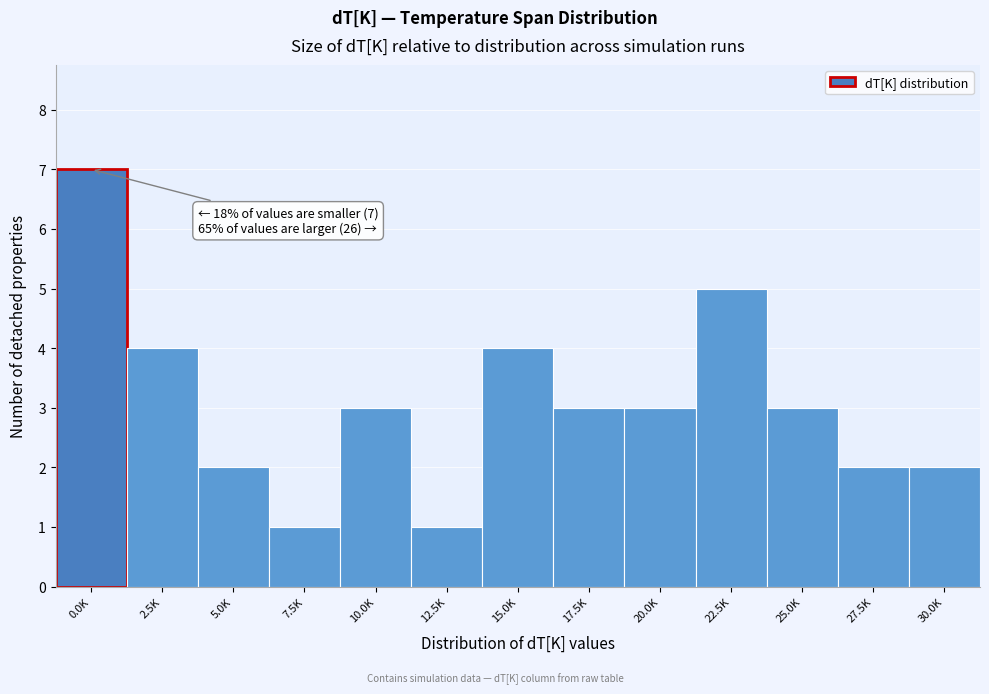

Reading left to right, list all the values displayed in this chart.

0.0K=7	2.5K=4	5.0K=2	7.5K=1	10.0K=3	12.5K=1	15.0K=4	17.5K=3	20.0K=3	22.5K=5	25.0K=3	27.5K=2	30.0K=2